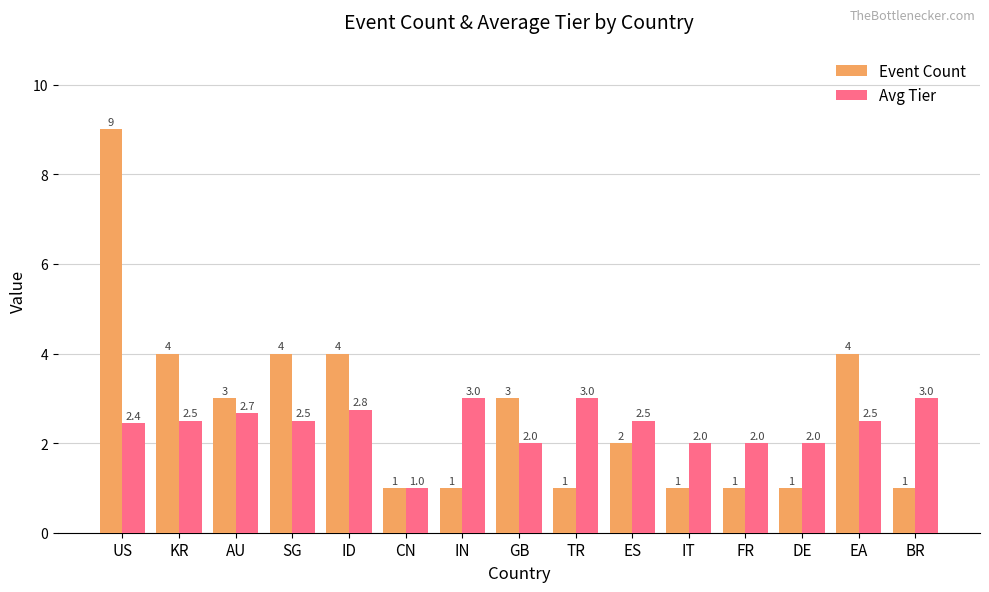

At which category is the sum across all series the highest?

US